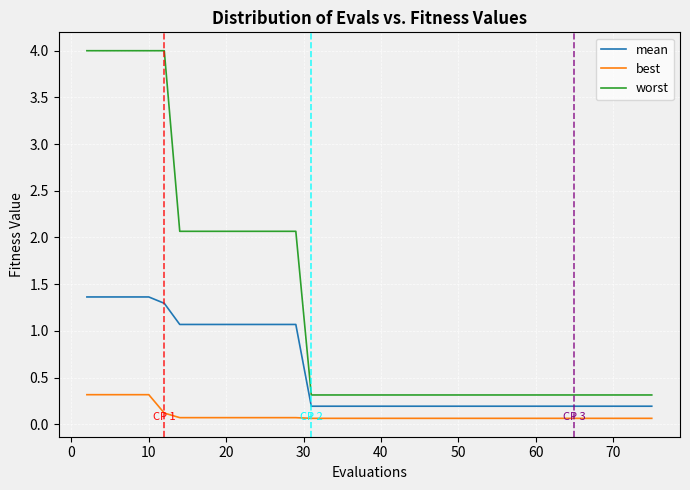

Does the chart have visible grid lines?

Yes